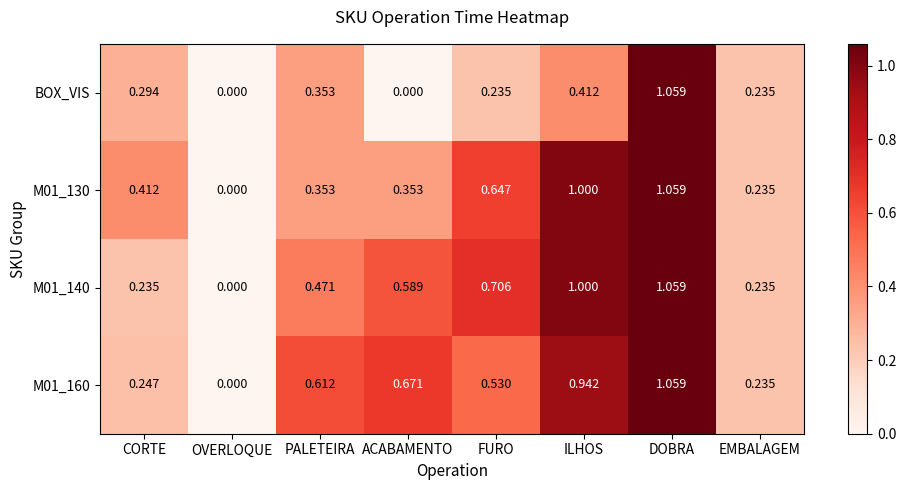

Where is M01_130 nearest to the value 0?

OVERLOQUE